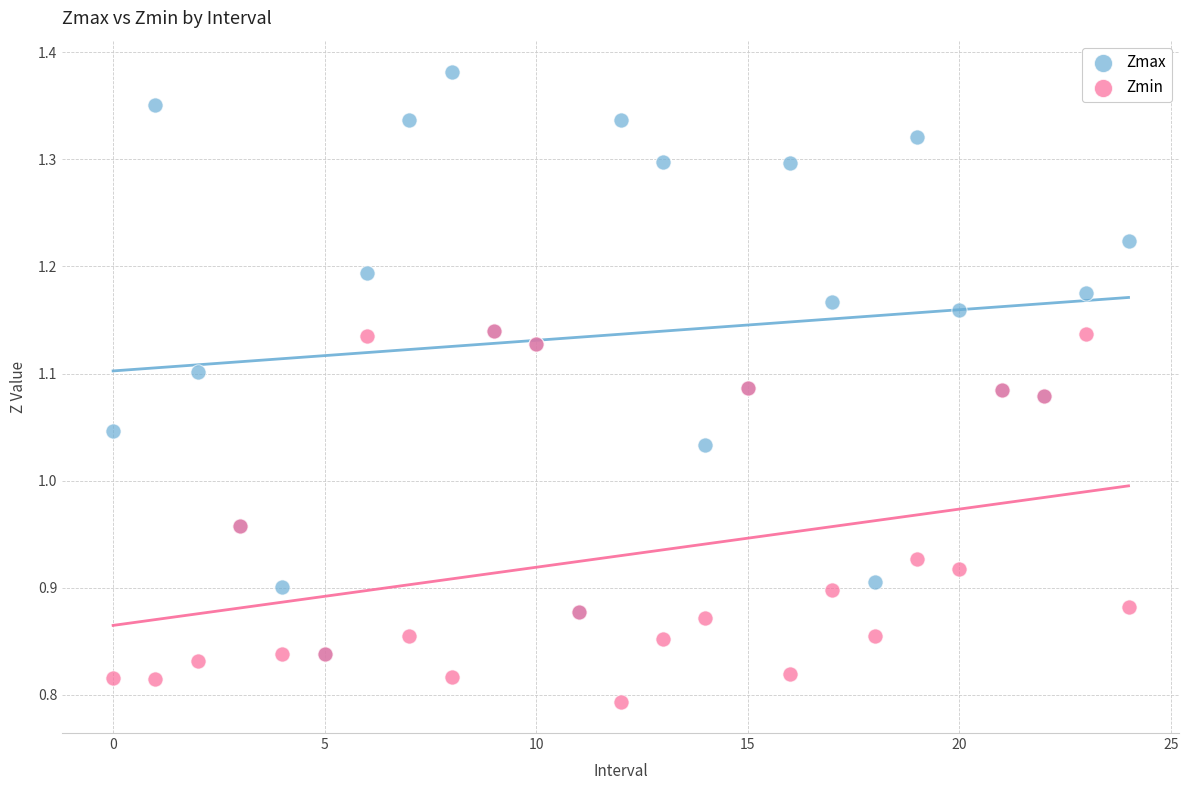

Which series reaches the maximum Y coordinate?

Zmax